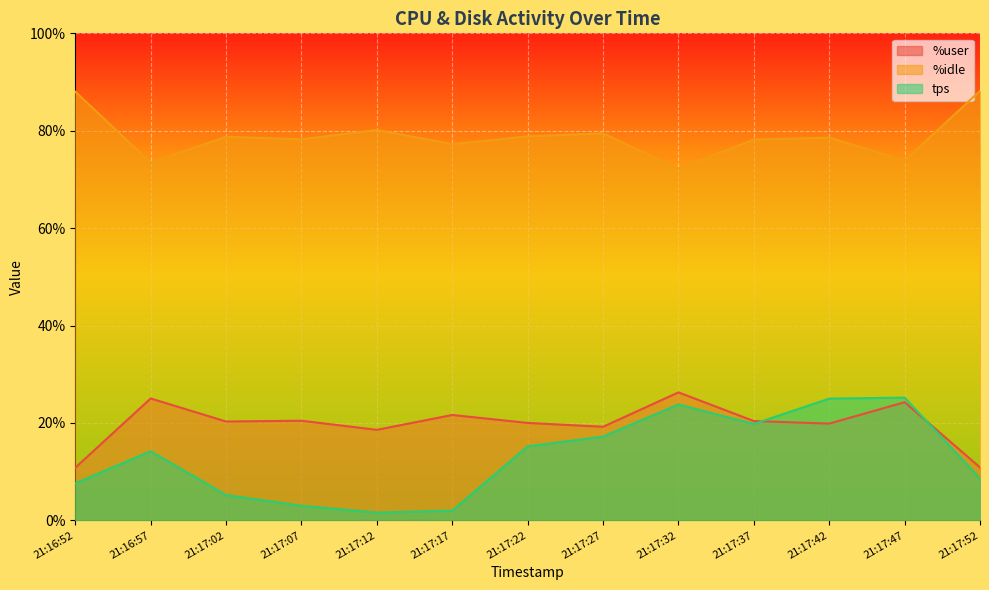

At which category is the sum across all series the highest?

21:17:42